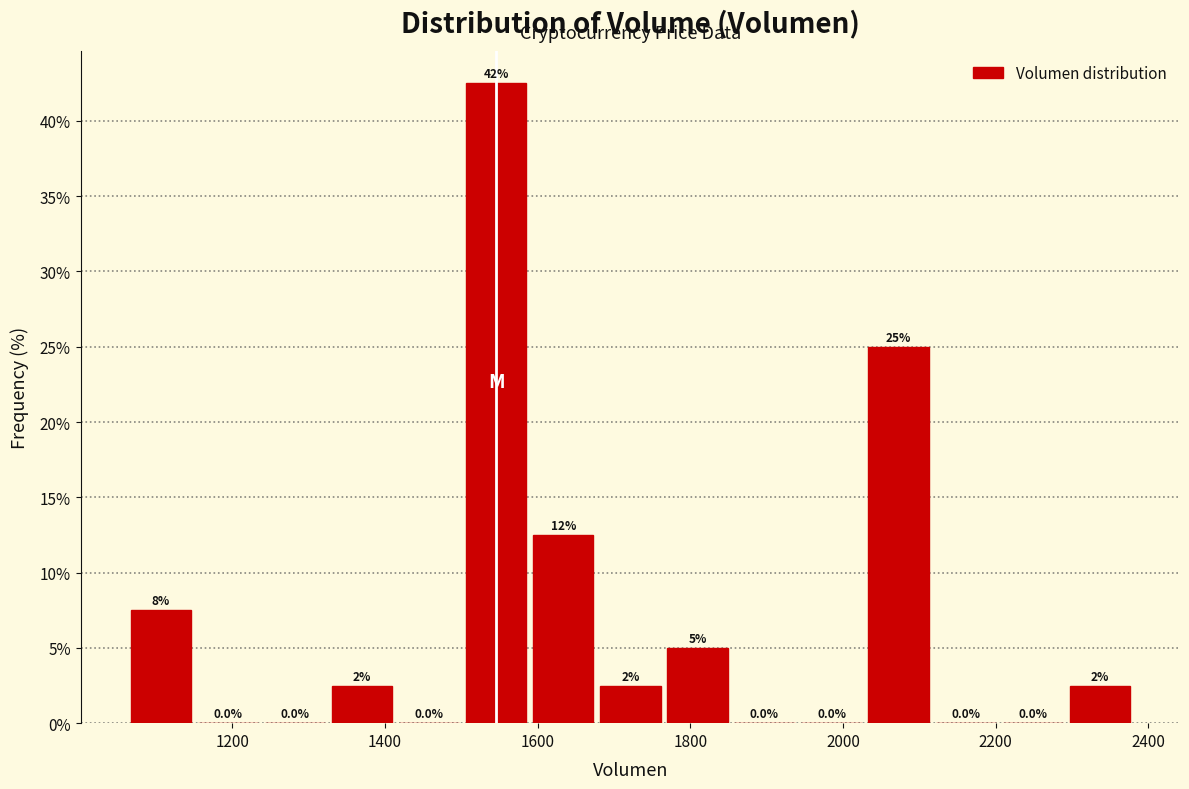

Which range on the x-axis has the tallest bar?

1500 to 1580